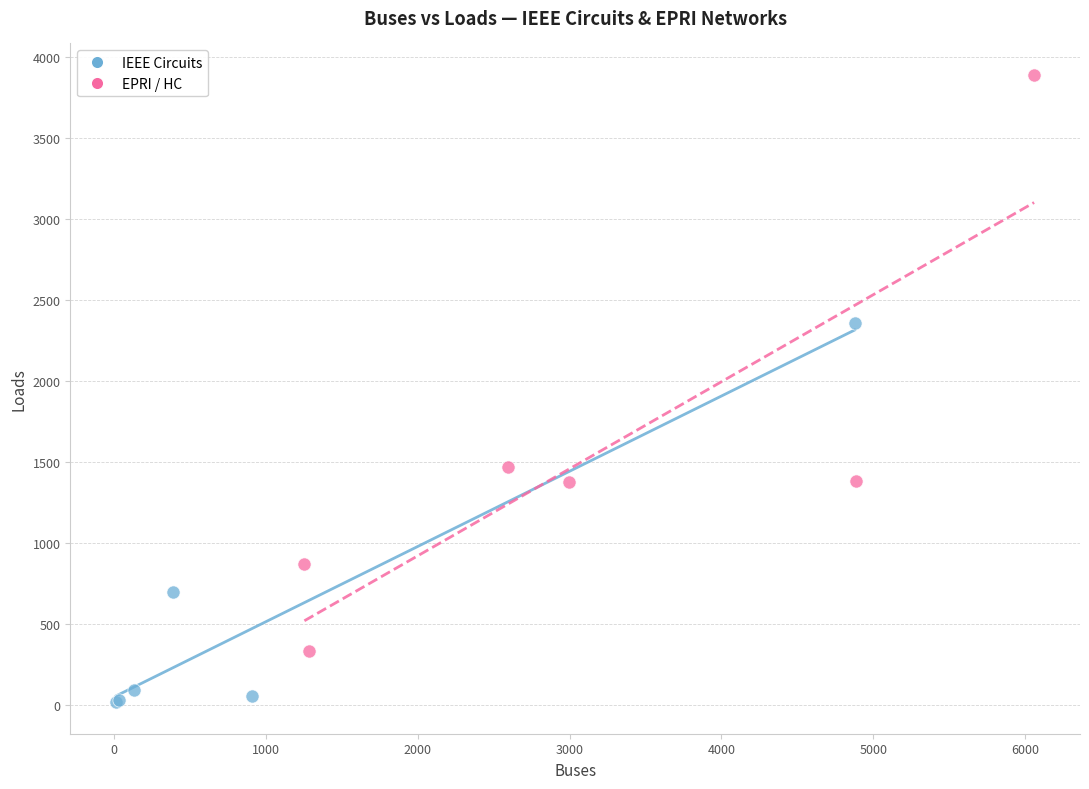

Which series reaches the maximum Y coordinate?

EPRI / HC